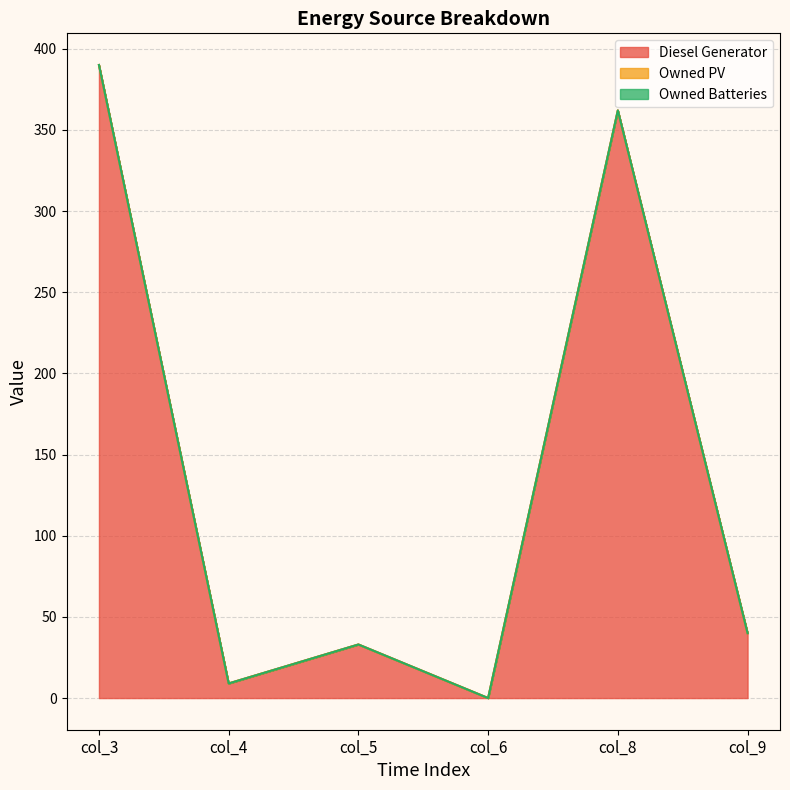

Does the chart have visible grid lines?

Yes